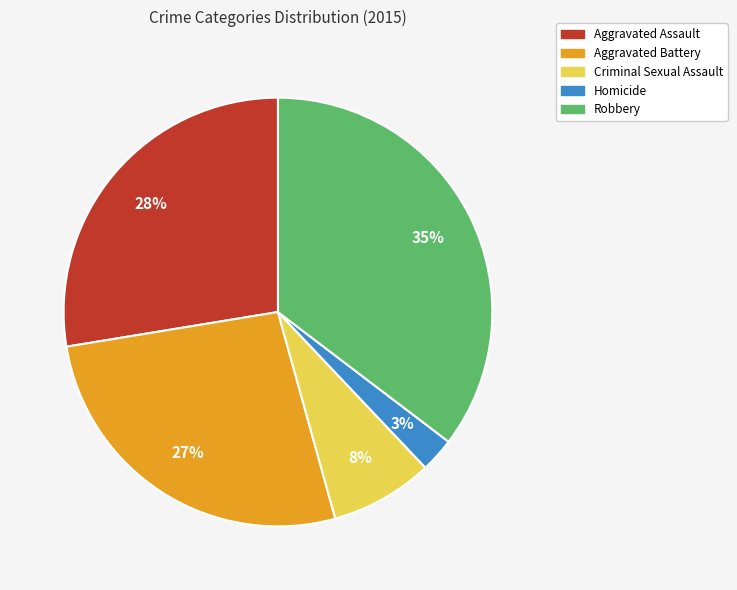

Which category has the biggest portion of the pie?

Robbery